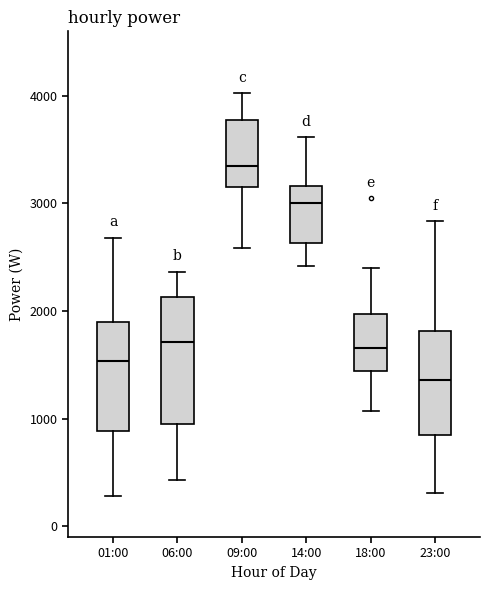

Which box's median line is the highest?

09:00